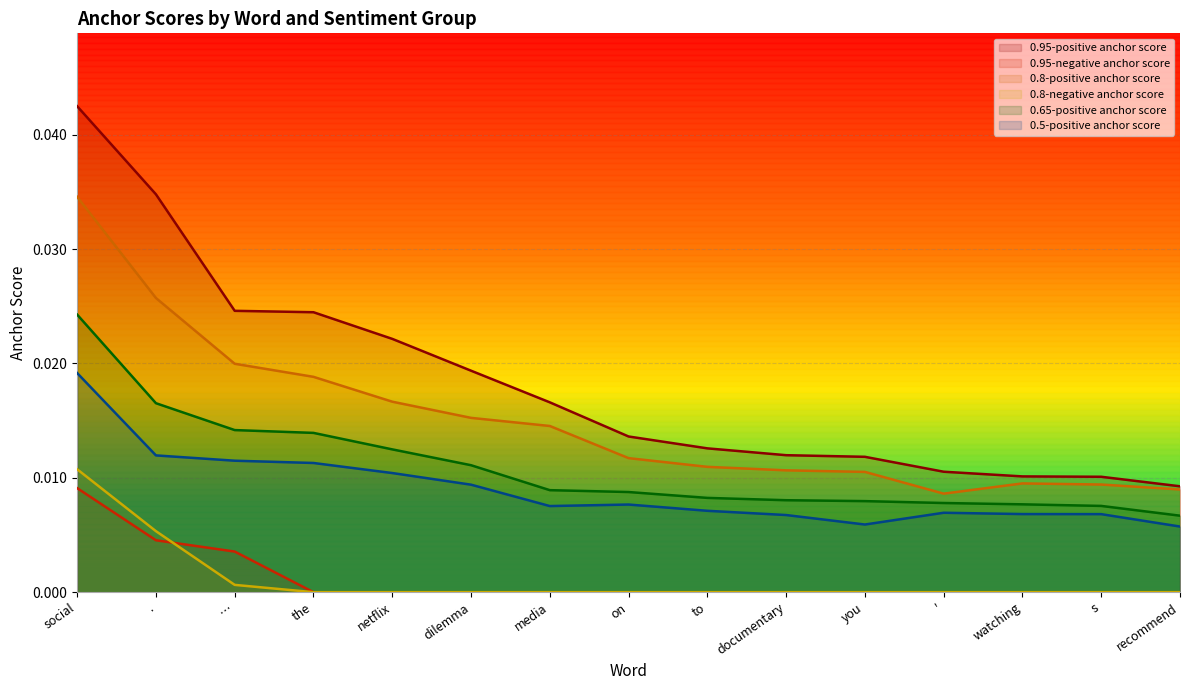

At which category does 0.8-positive anchor score reach its first local valley?

'